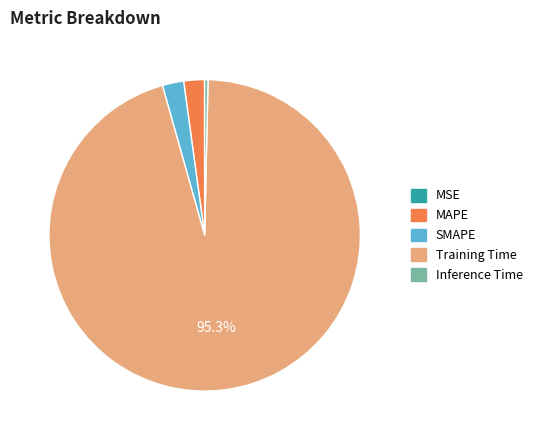

Is Training Time the majority of the pie?

Yes